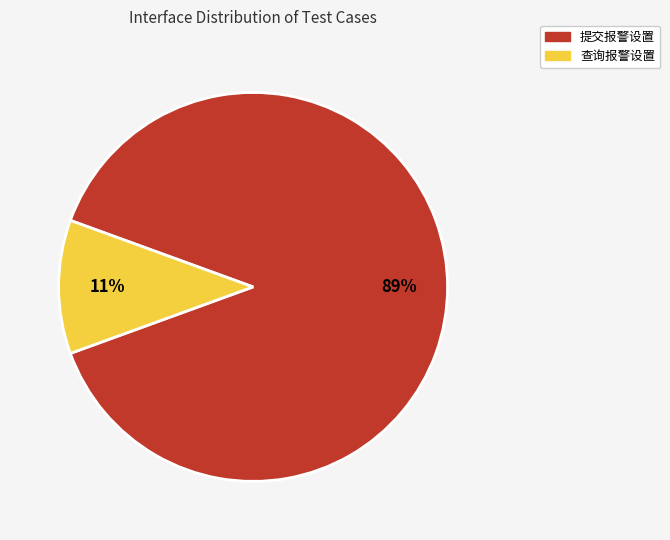

How many slices are in this pie chart?

2